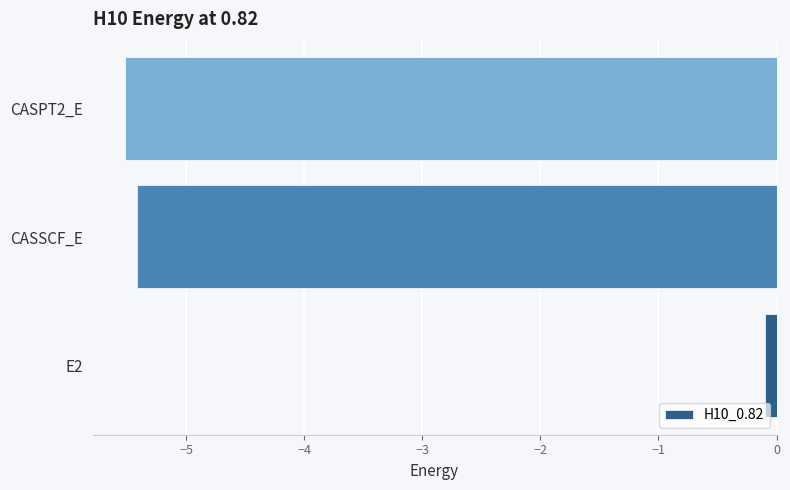

At which category does the chart reach its peak across all series?

E2